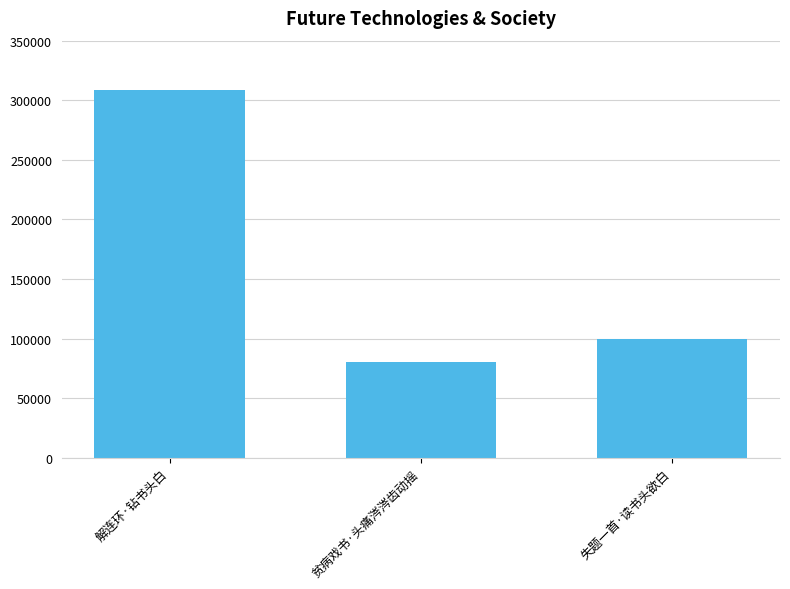

The value at 贫病戏书·头痛涔涔齿动摇 is 19934. True or false?

False